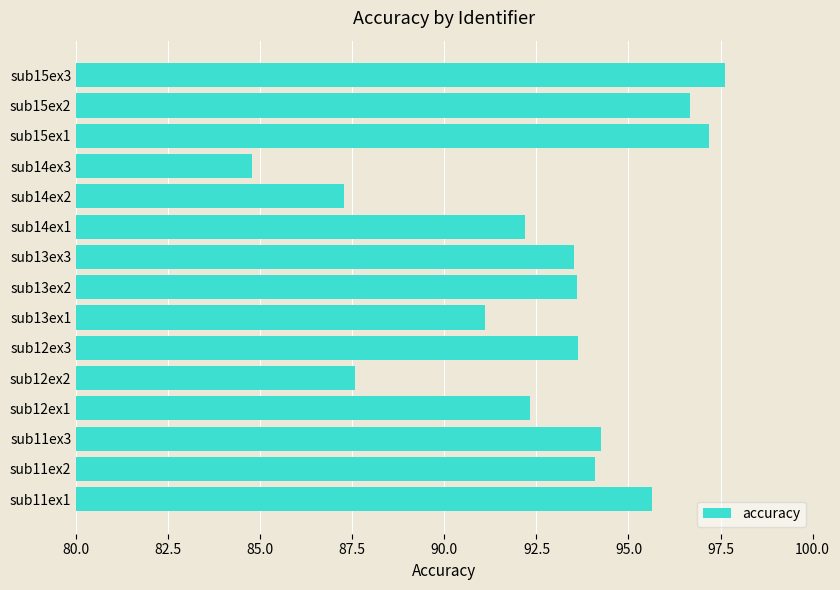

Reading bottom to top, what are all the values shown in this chart?

sub11ex1=95.6	sub11ex2=94.1	sub11ex3=94.2	sub12ex1=92.3	sub12ex2=87.6	sub12ex3=93.6	sub13ex1=91.1	sub13ex2=93.6	sub13ex3=93.5	sub14ex1=92.2	sub14ex2=87.3	sub14ex3=84.8	sub15ex1=97.2	sub15ex2=96.7	sub15ex3=97.6